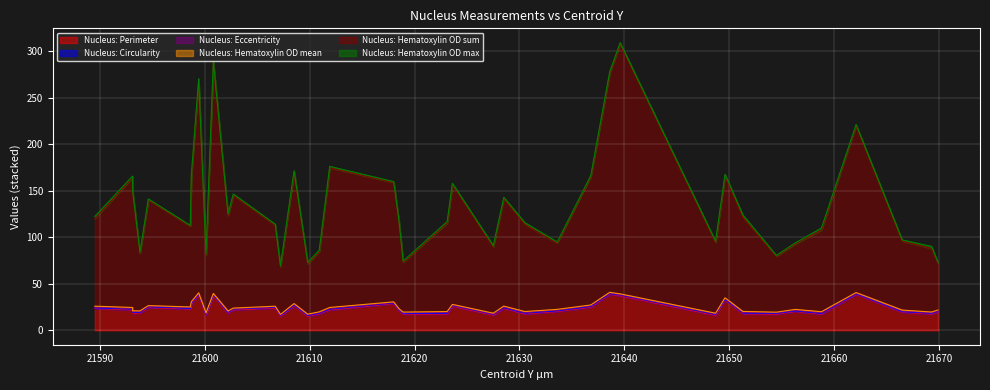

Where does the Nucleus: Hematoxylin OD max series first go above 1?

21589.5